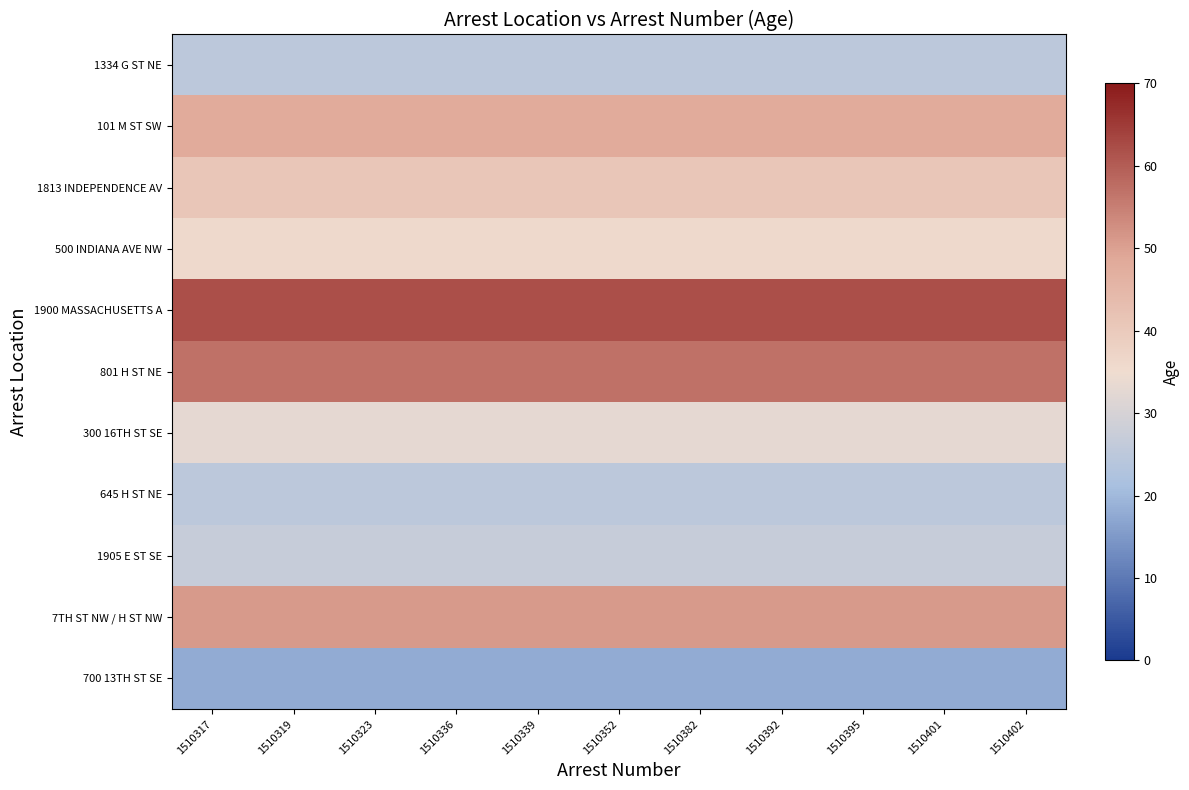

Between 1510392 and 1510319, which is larger?

1510392